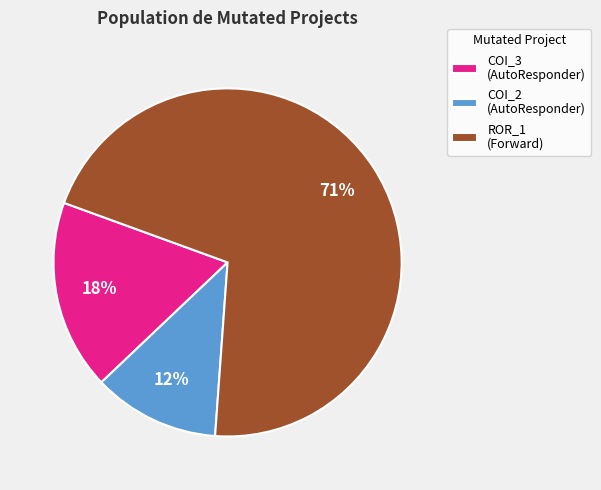

How many slices are in this pie chart?

3